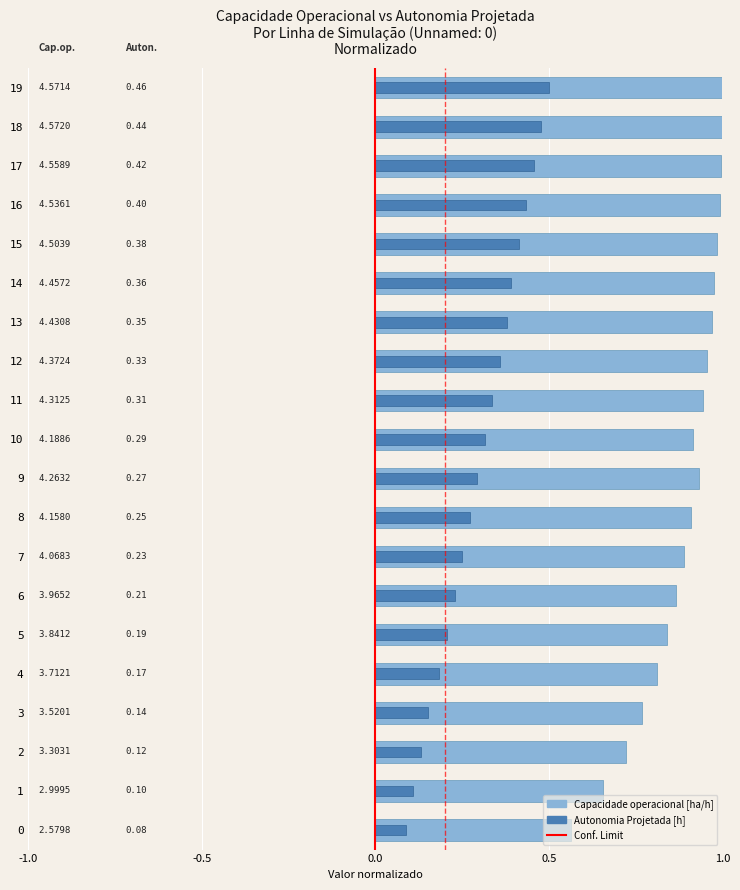

Reading left to right, what are all the values shown in this chart?

Capacidade operacional [ha/h]: 0.6	0.7	0.7	0.8	0.8	0.8	0.9	0.9	0.9	0.9	0.9	0.9	1.0	1.0	1.0	1.0	1.0	1.0	1.0	1.0
Autonomia Projetada [h]: 0.1	0.1	0.1	0.2	0.2	0.2	0.2	0.2	0.3	0.3	0.3	0.3	0.4	0.4	0.4	0.4	0.4	0.5	0.5	0.5